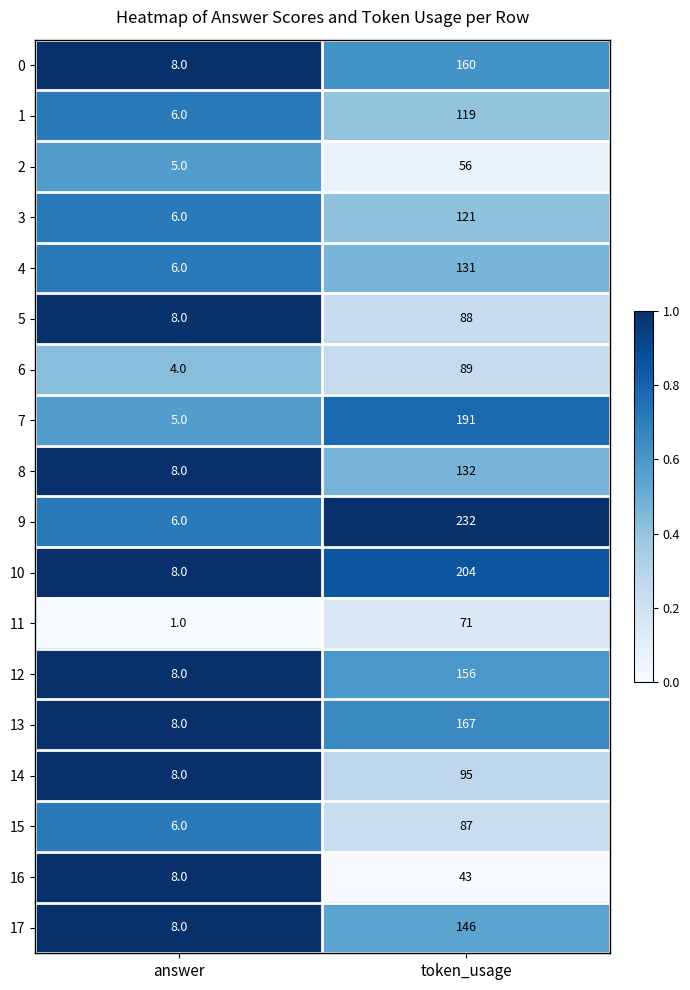

What is the total value across all series at answer?

117